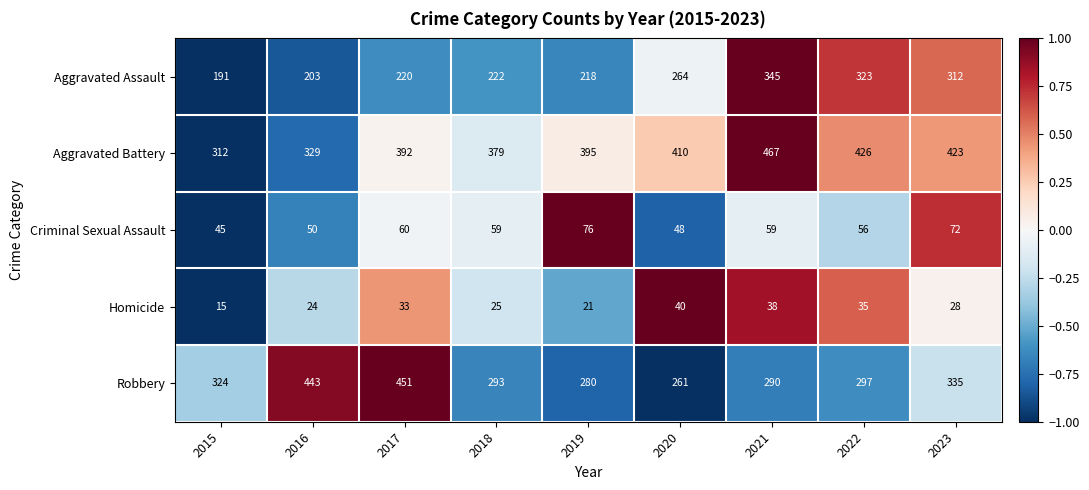

What is the spread (max minus min) of values at 2016?

419